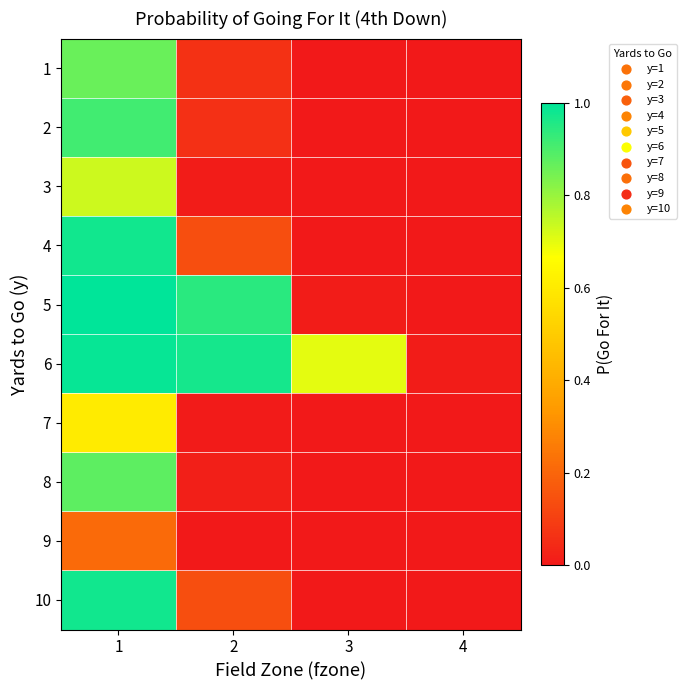

Reading left to right, list all the values displayed in this chart.

1: 1=0.9	2=0.1	3=0.0	4=0.0
2: 1=0.9	2=0.1	3=0.0	4=0.0
3: 1=0.7	2=0.0	3=0.0	4=0.0
4: 1=1.0	2=0.1	3=0.0	4=0.0
5: 1=1.0	2=0.9	3=0.0	4=0.0
6: 1=1.0	2=1.0	3=0.7	4=0.0
7: 1=0.6	2=0.0	3=0.0	4=0.0
8: 1=0.9	2=0.0	3=0.0	4=0.0
9: 1=0.2	2=0.0	3=0.0	4=0.0
10: 1=1.0	2=0.1	3=0.0	4=0.0